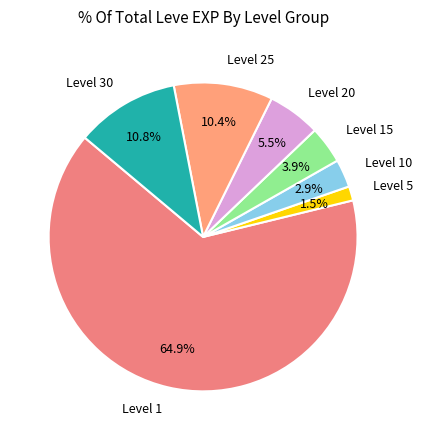

To the nearest percent, what is the average slice percentage?

14%